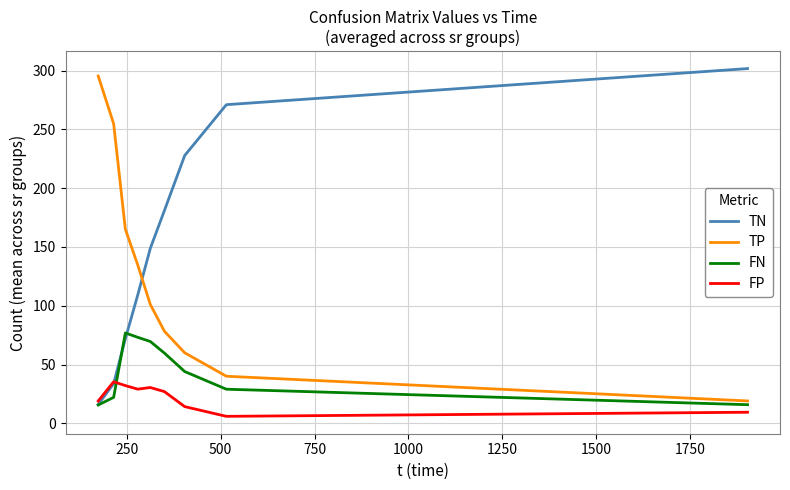

List the series in order of their overall mean, lowest first.

FP, FN, TP, TN